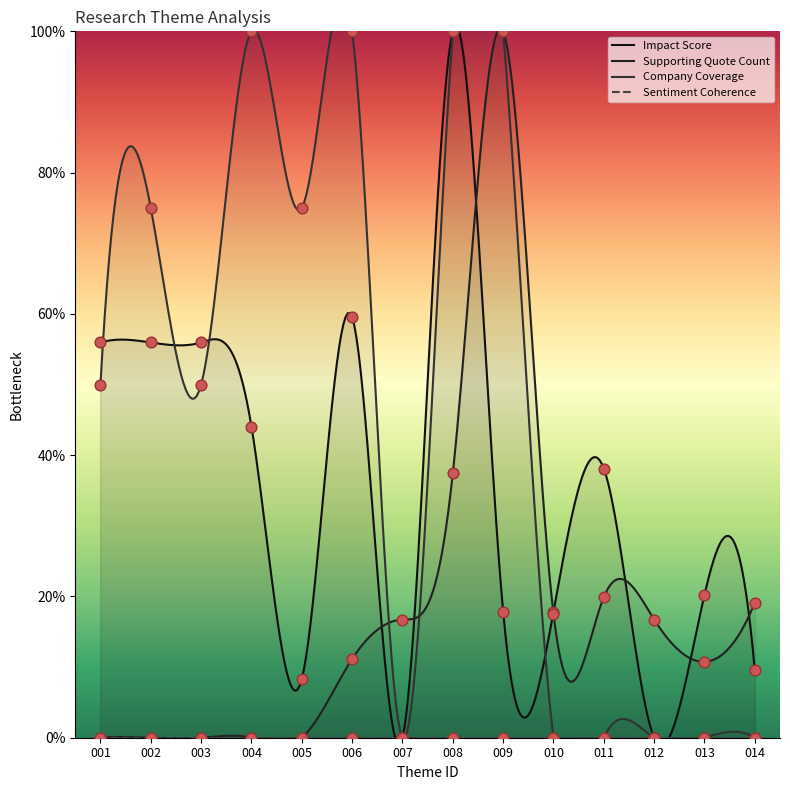

Which series has the widest spread of Y values?

Impact Score